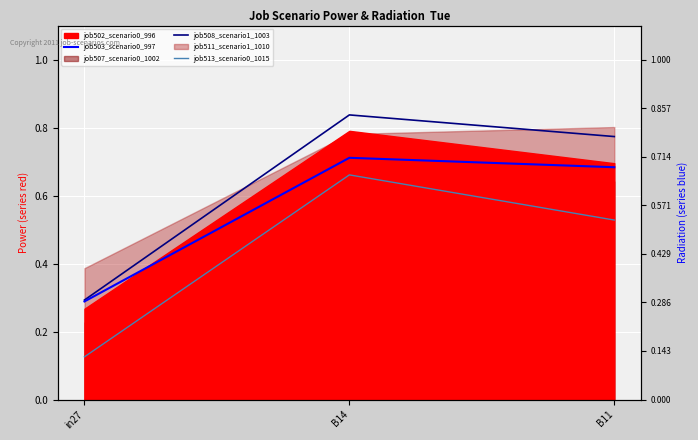

What is the label of the 1st point from the right?

B11